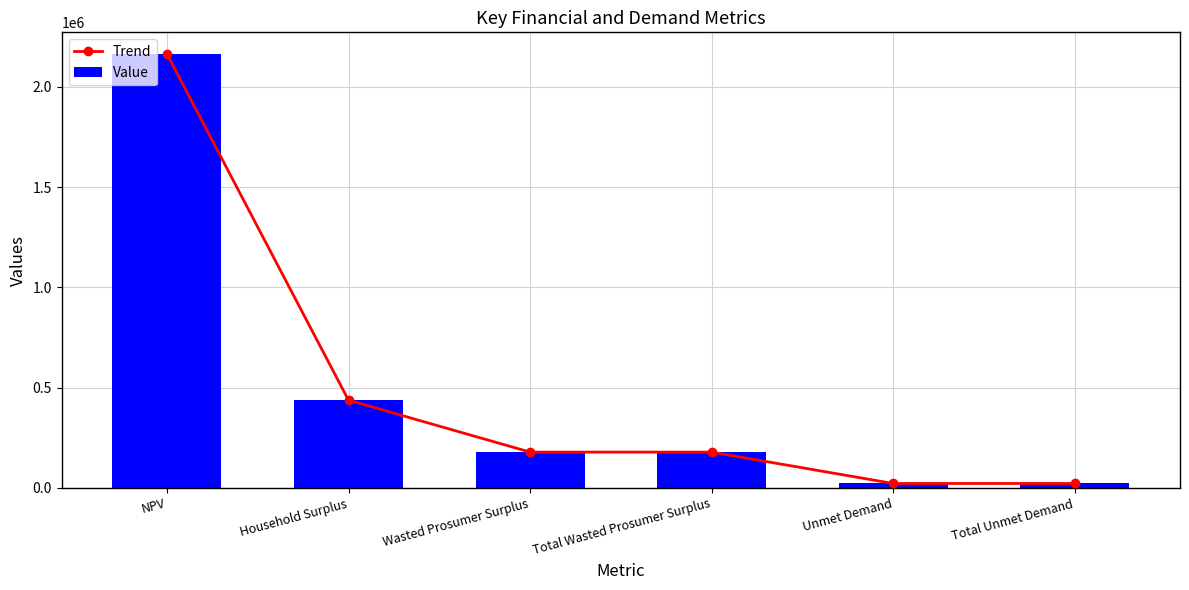

What is the sum of all Trend values?

2999383.2